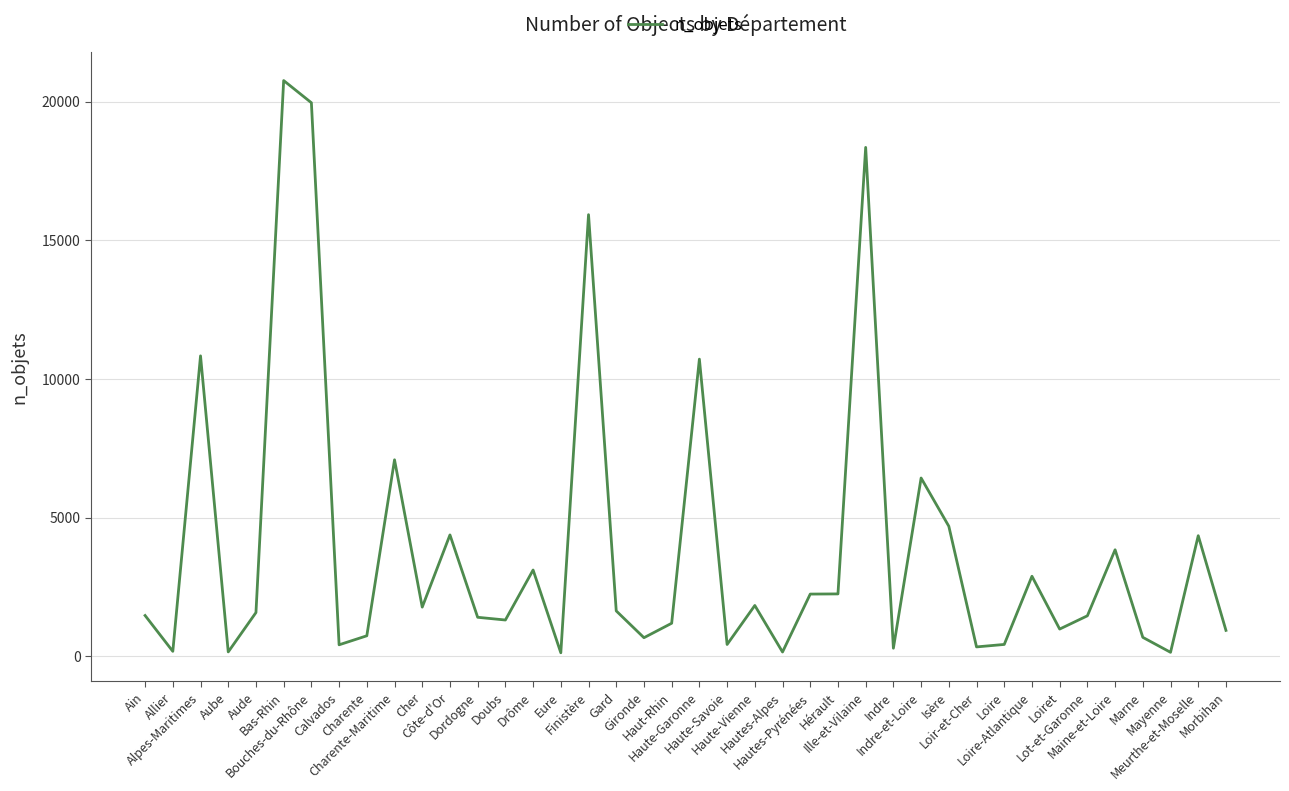

What is the difference between the maximum and minimum values?

20634